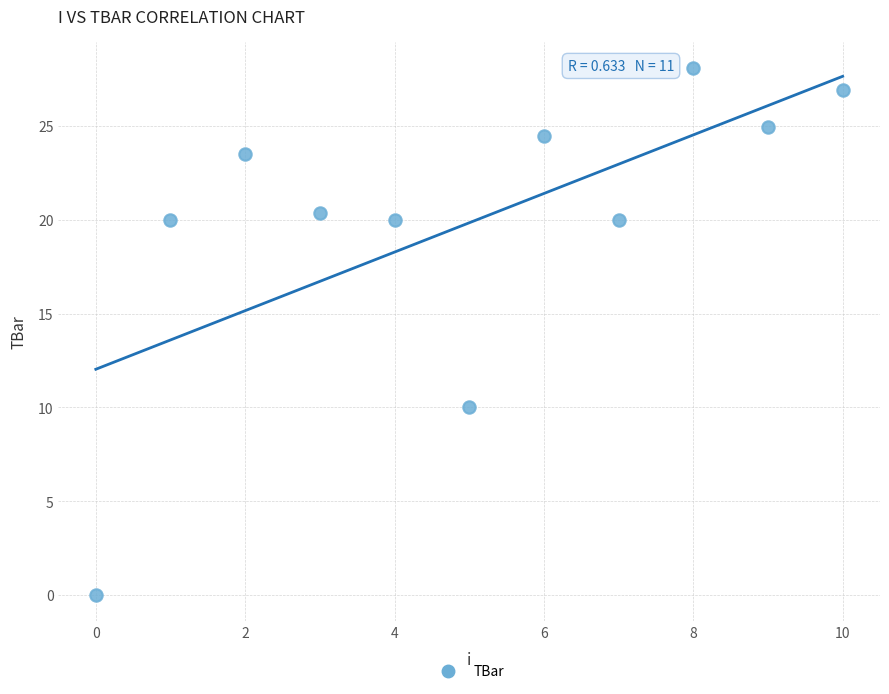

What is the average Y value?

19.8